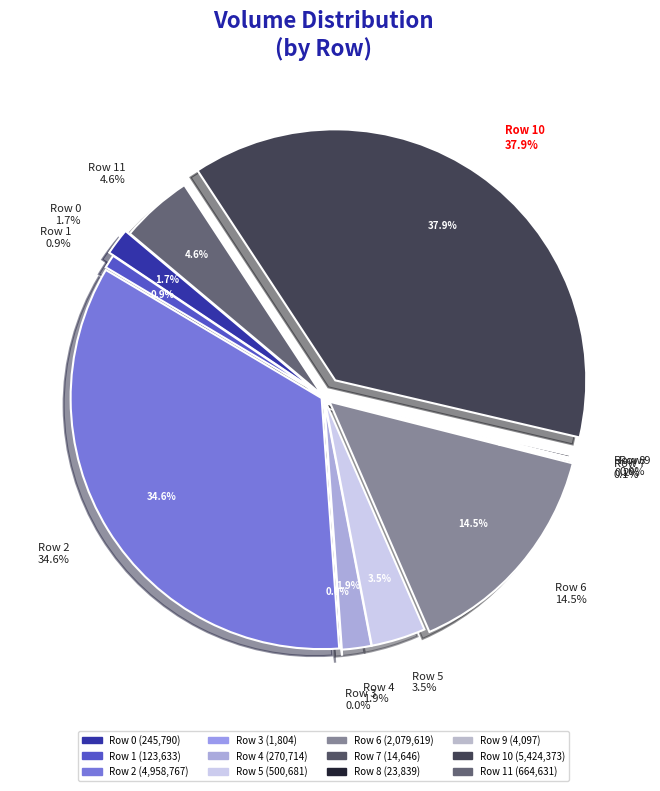

Between 10 and 5, which is larger?

10